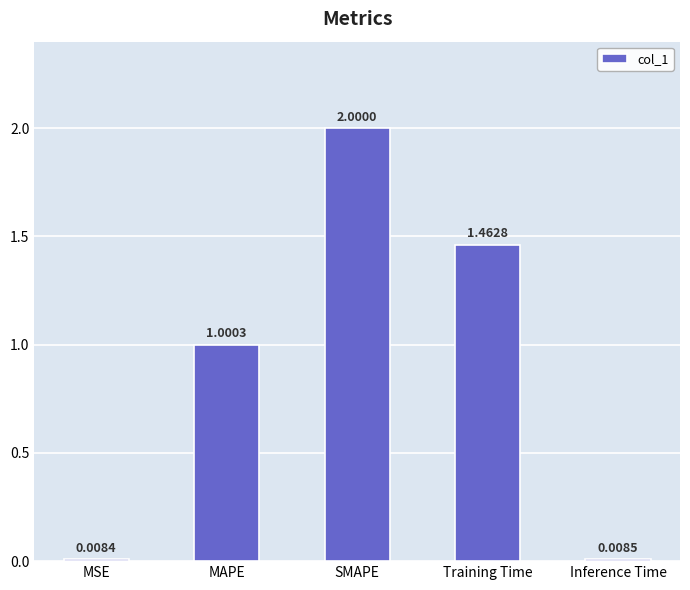

How many data points are above 1?

3